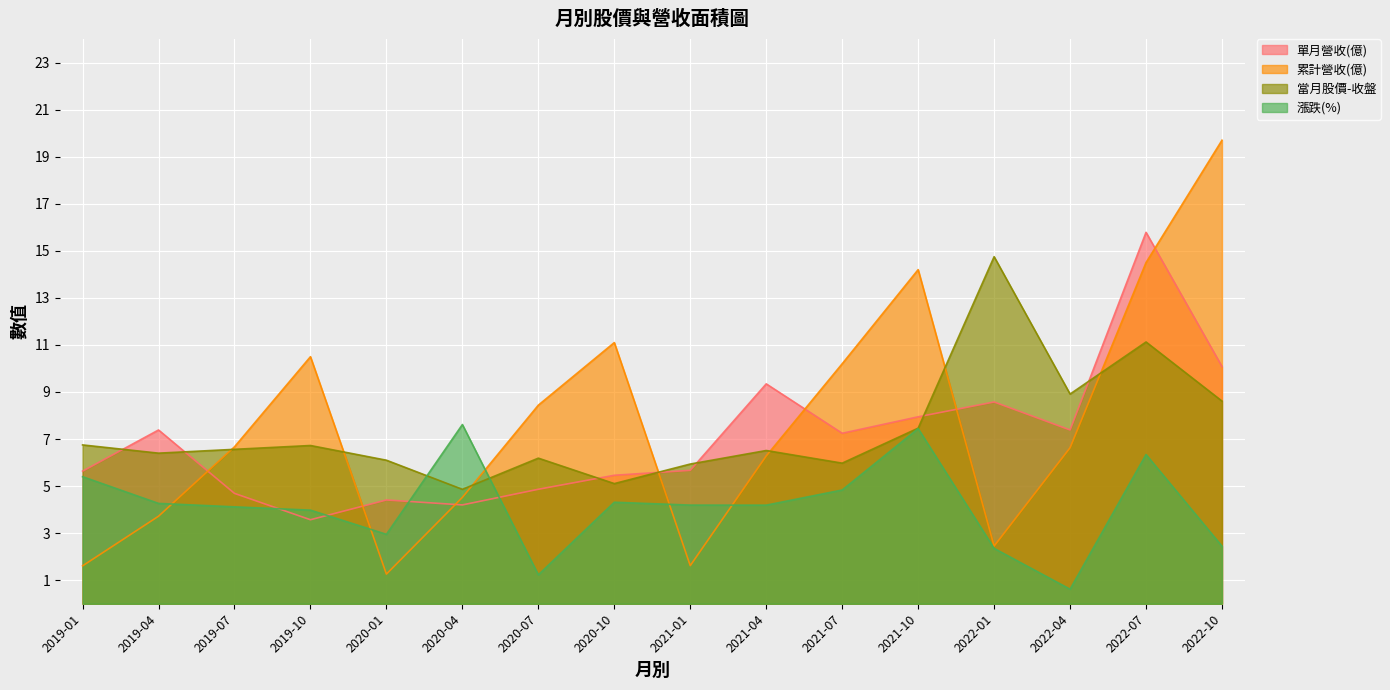

Between 2019-01 and 2021-04, which is larger?

2021-04